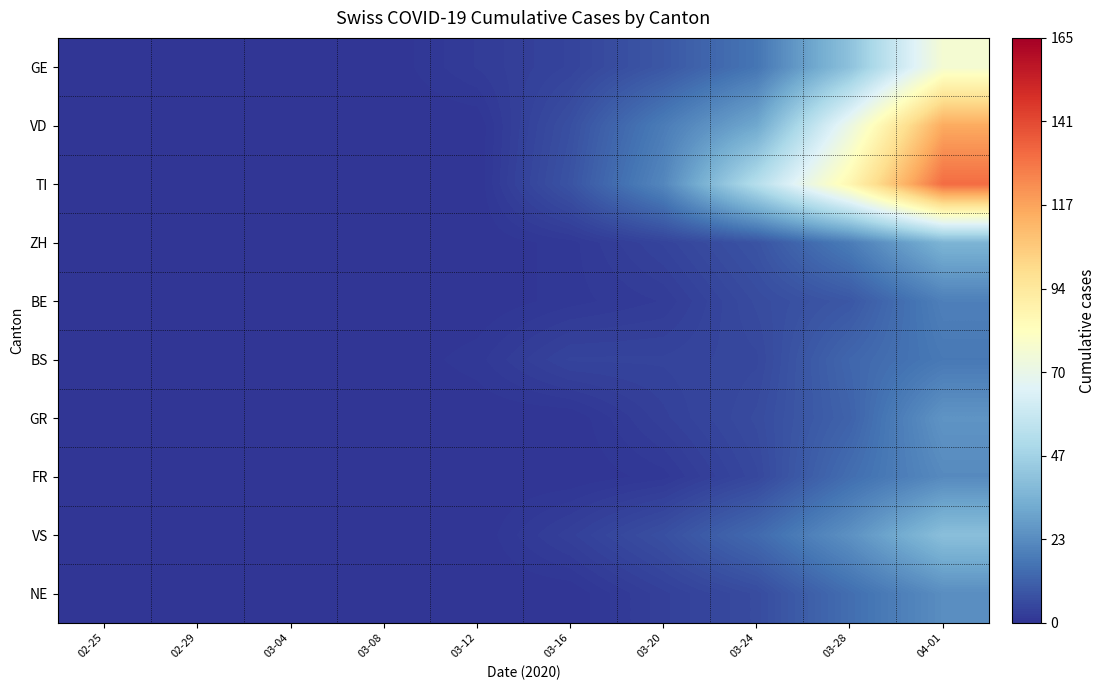

Between 03-24 and 02-25, which is larger?

03-24